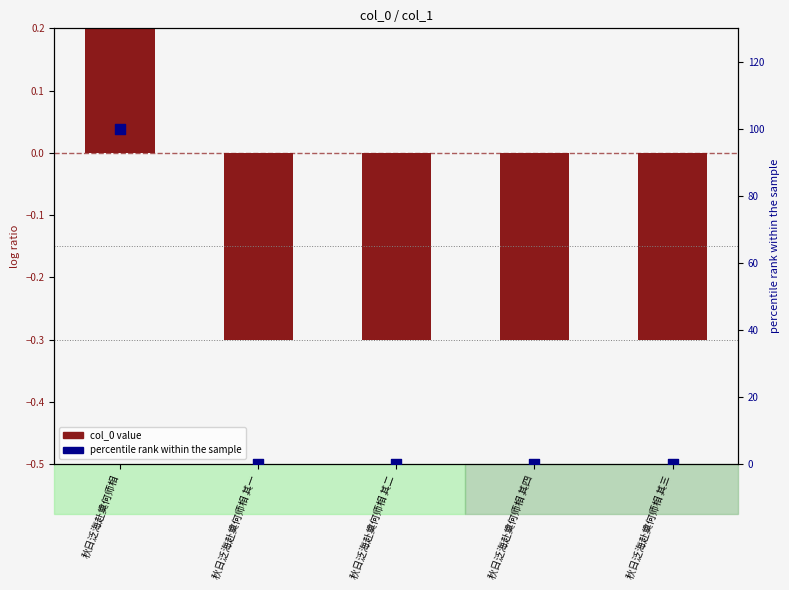

At how many categories does at least one series exceed 38?

1